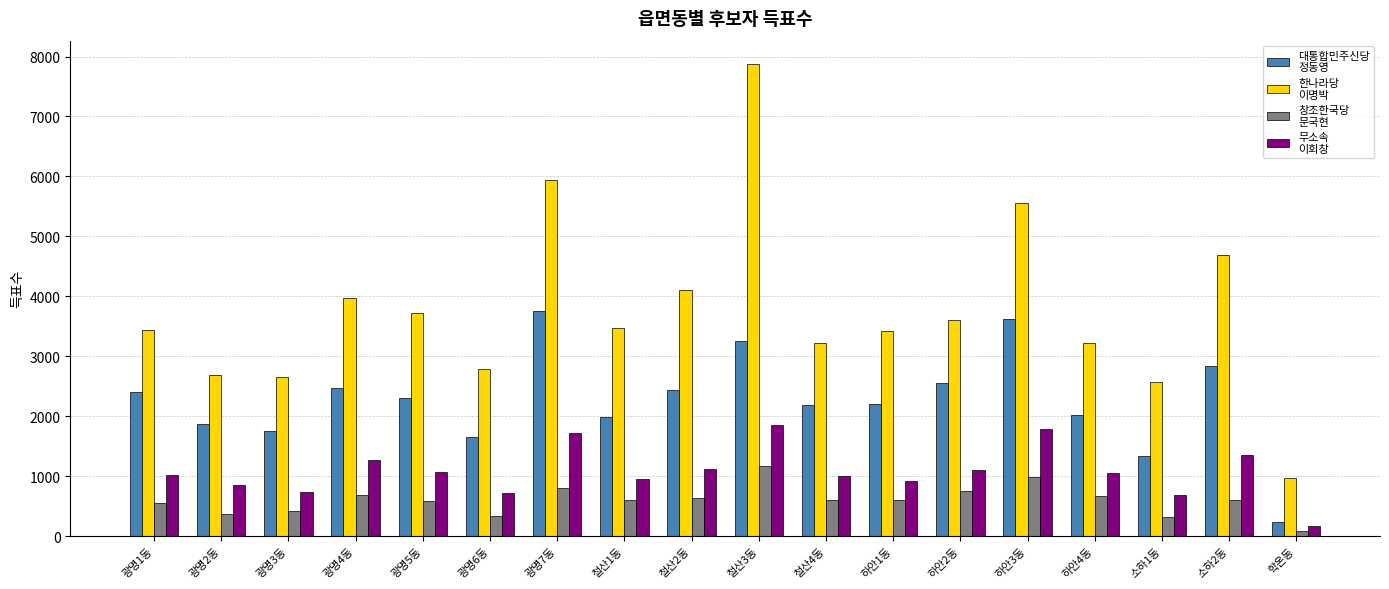

What position from the right is 하안3동?

5